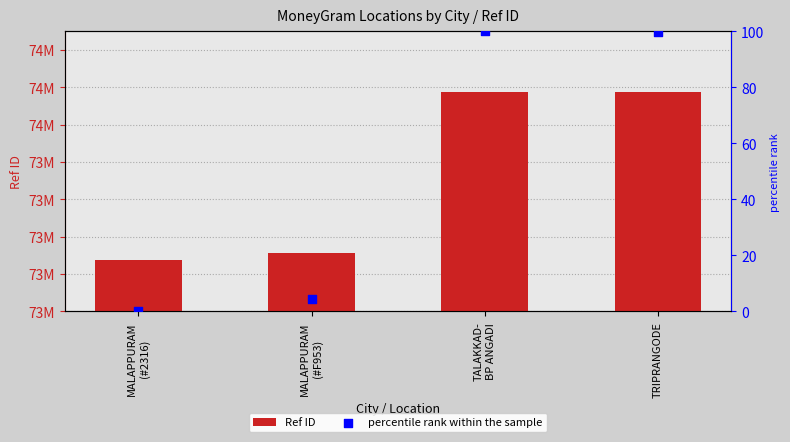

At how many categories does at least one series exceed 44691688?

4